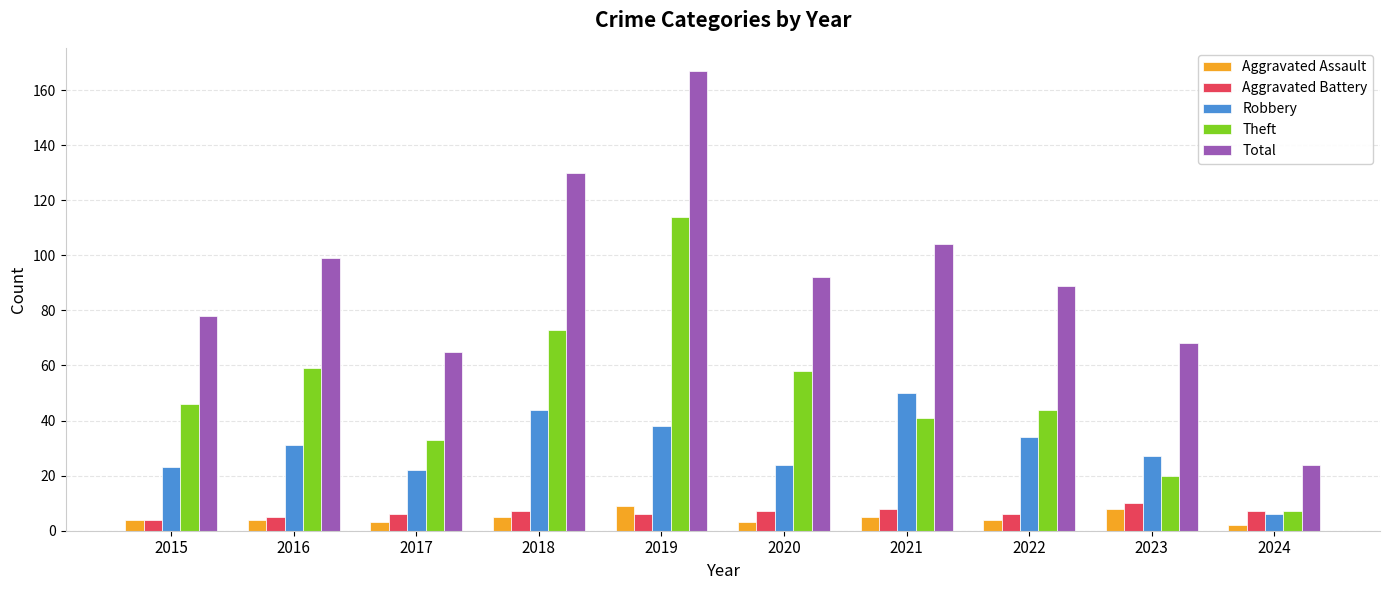

How many bars are there in total?

50